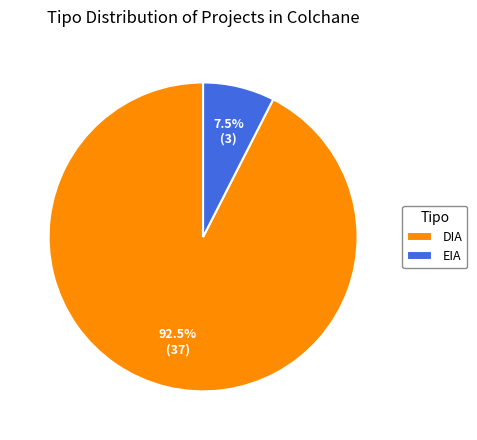

Combined, do DIA and EIA account for over 50%?

Yes